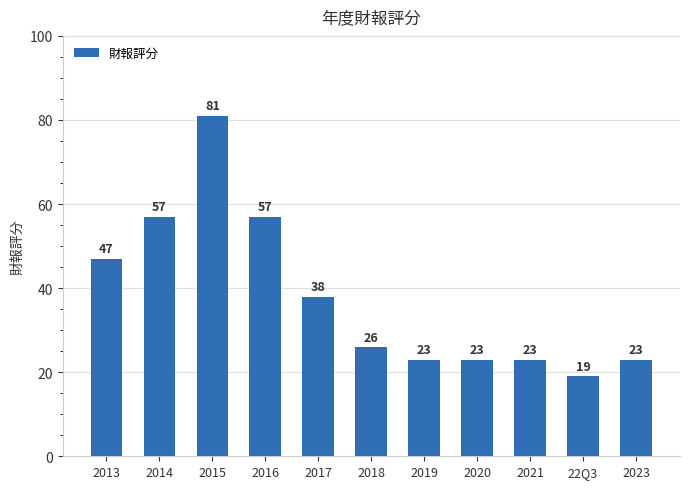

True or false: the data shows 63 at 2013.

False